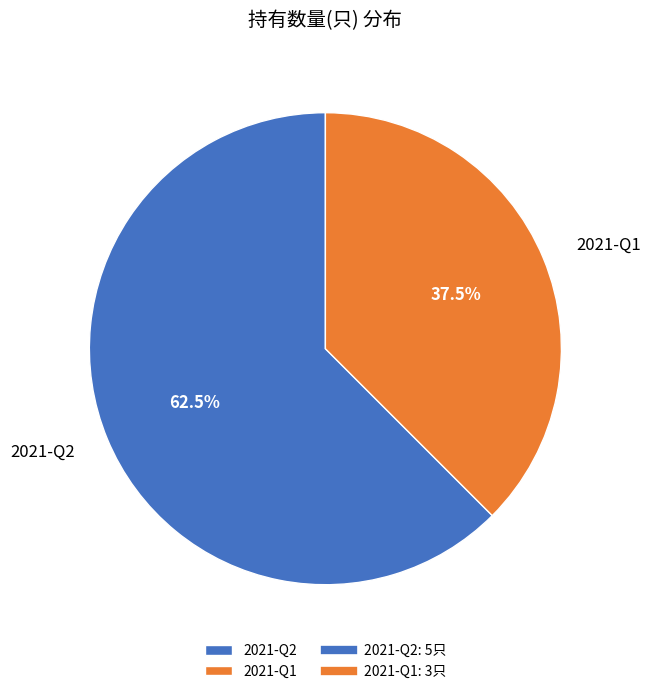

What is the largest slice in the pie chart?

2021-Q2